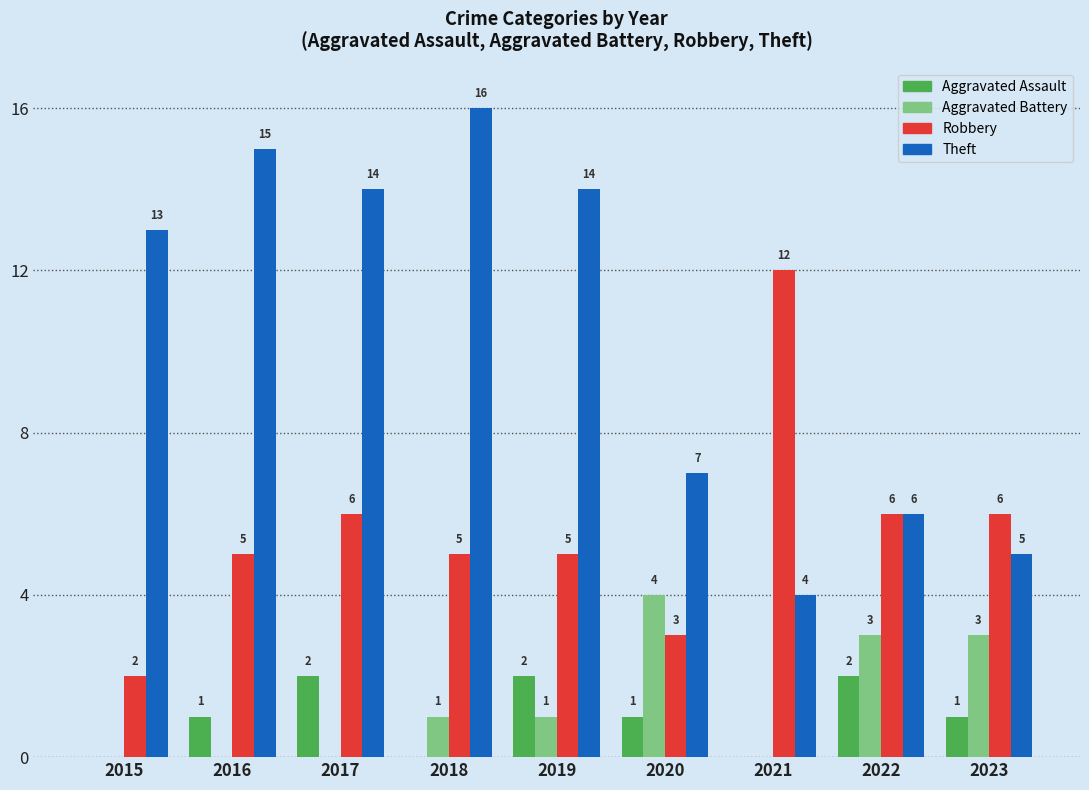

What is the greatest value displayed?

16